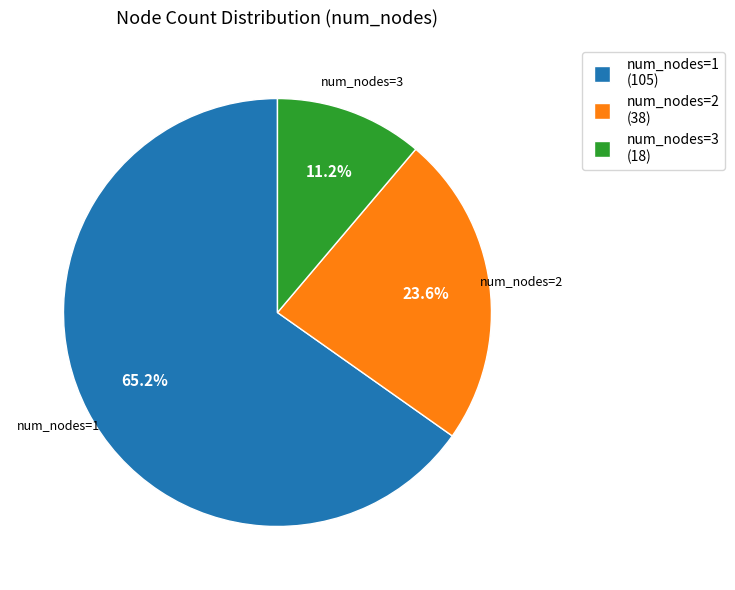

How many slices are in this pie chart?

3